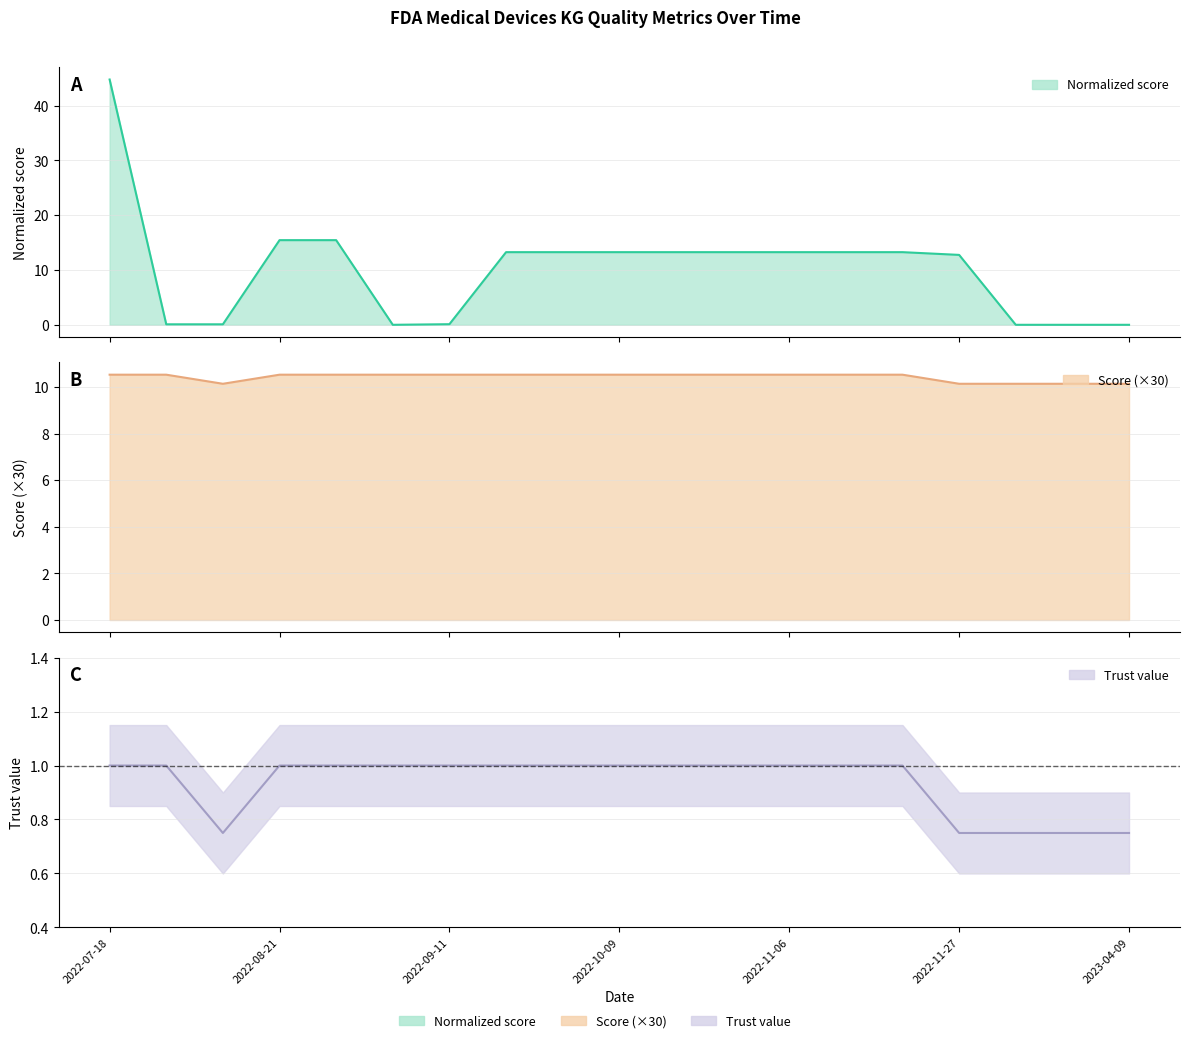

What is the greatest value displayed?

44.7